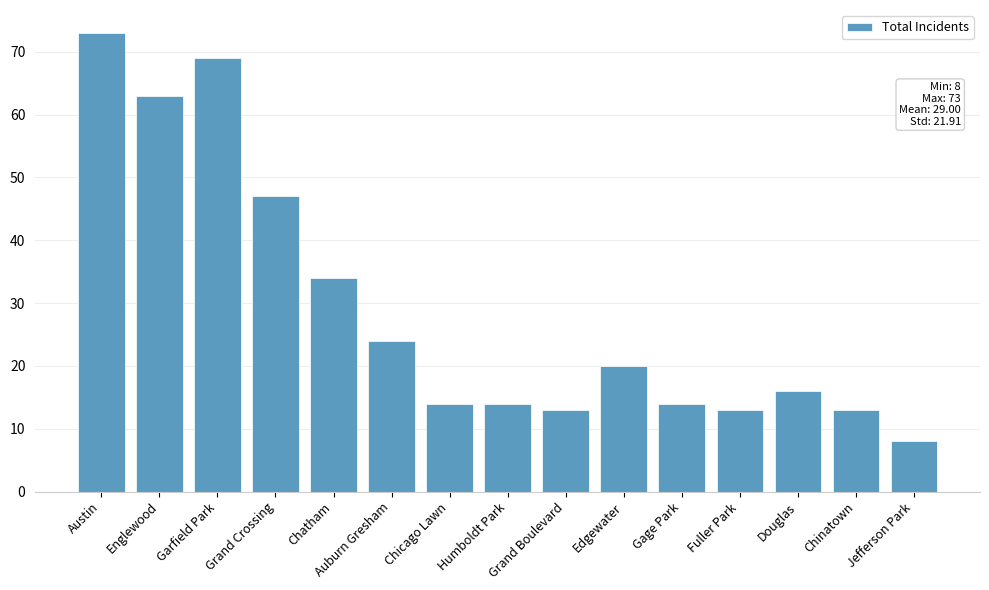

What is the greatest value displayed?

73